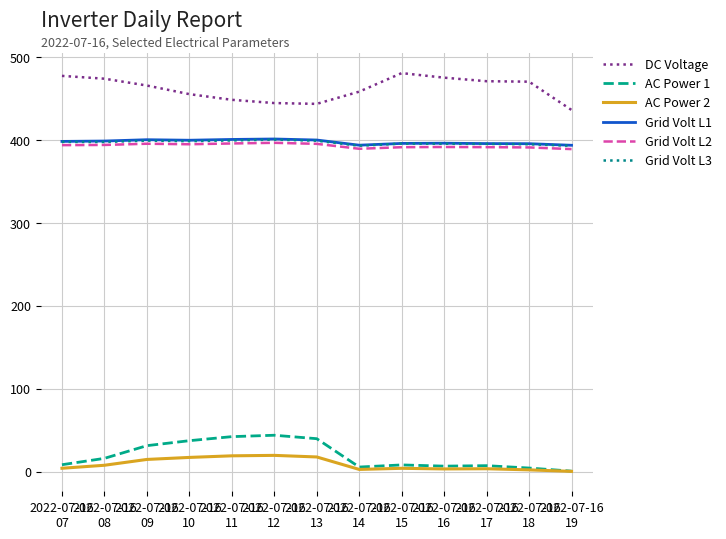

True or false: Grid Volt L1 and AC Power 1 cross at least once.

False